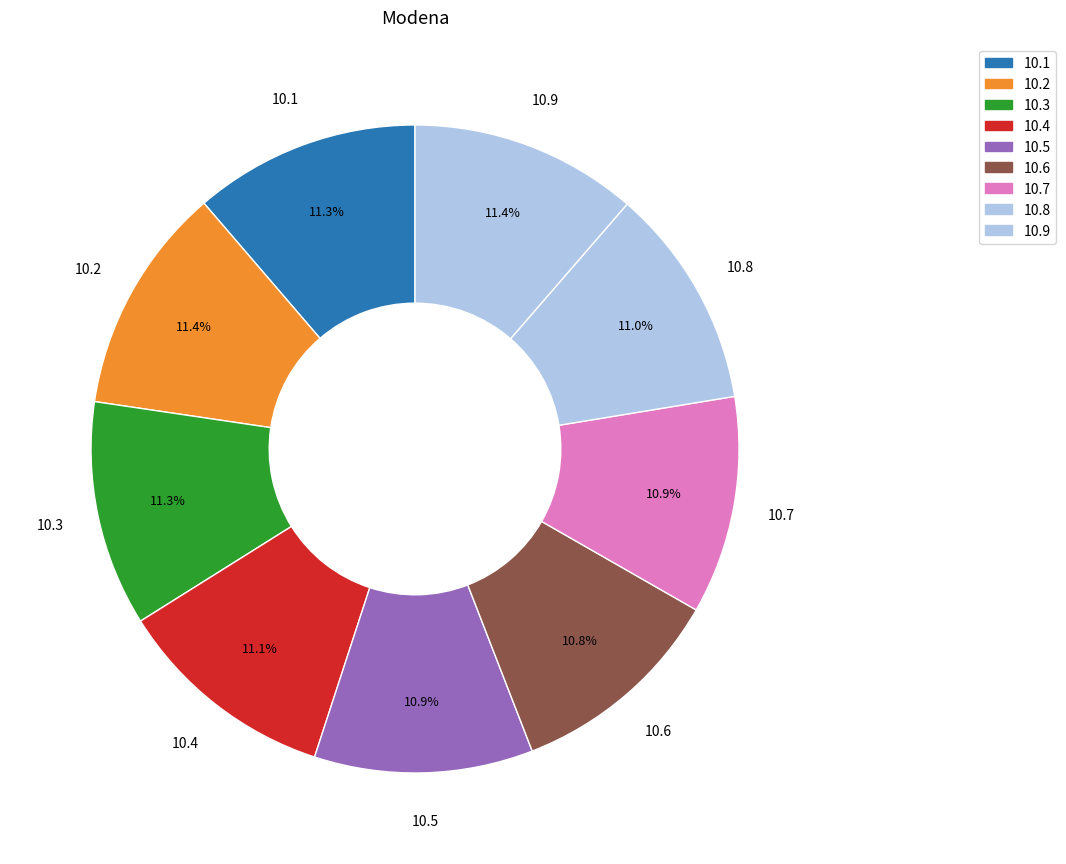

Is 10.3 the majority of the pie?

No